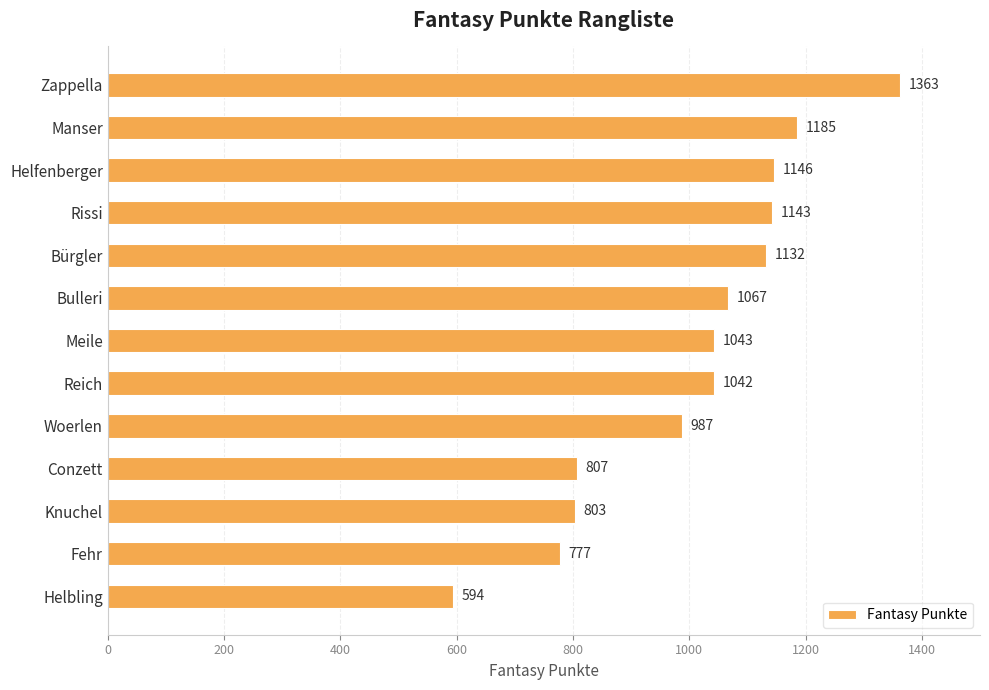

What is the change in value from Bürgler to Helbling?

-538